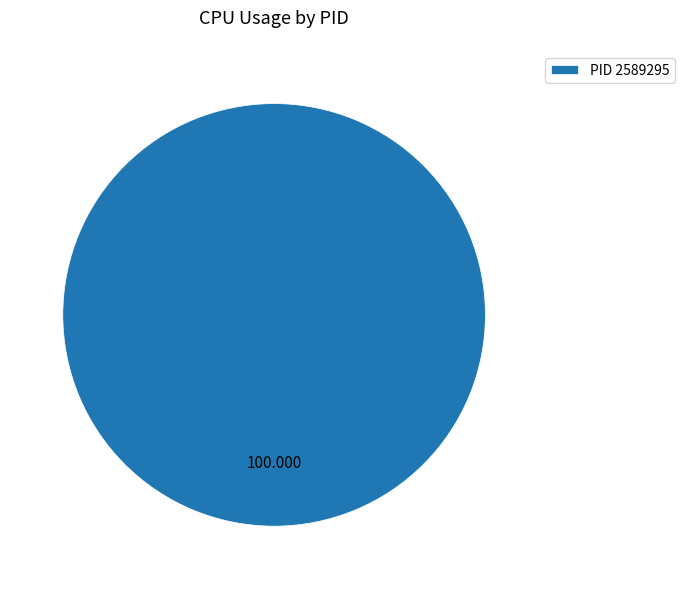

Does any single category account for the majority?

Yes